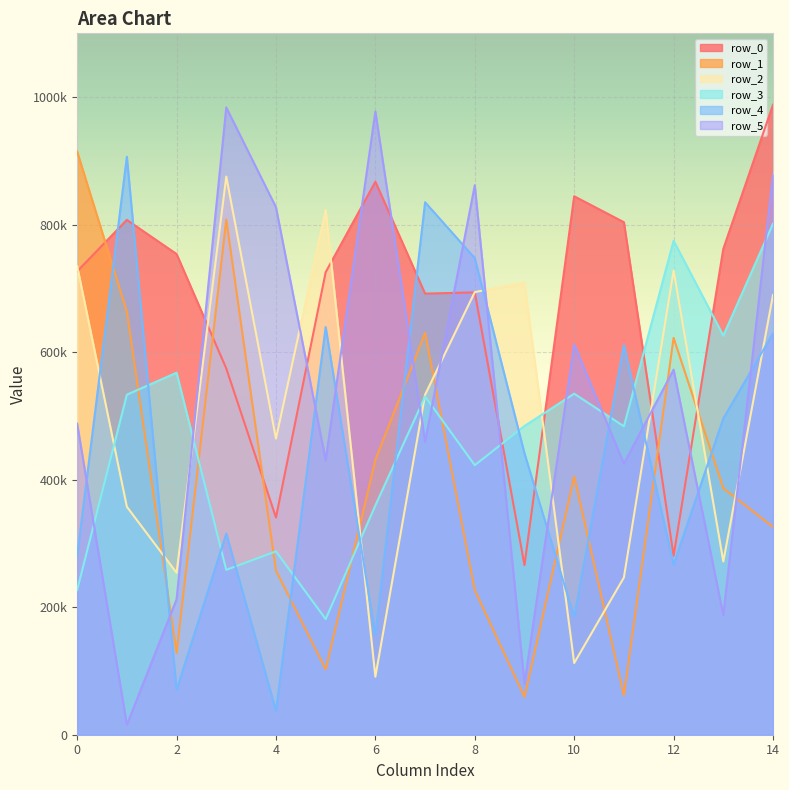

Which series has the widest spread of values?

row_5